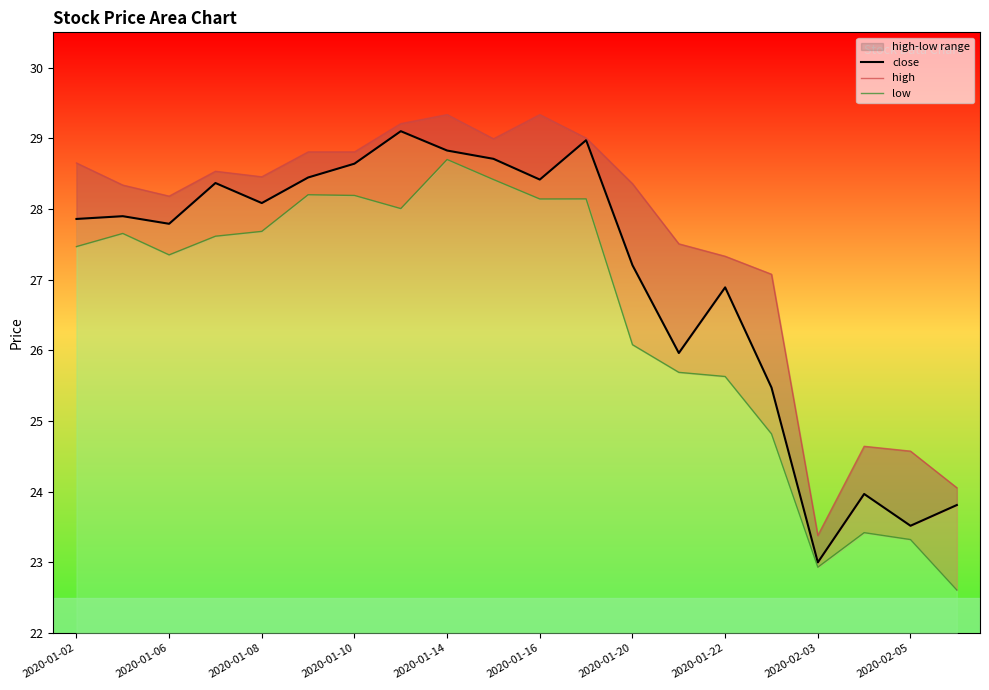

What is the maximum value for high?

29.3